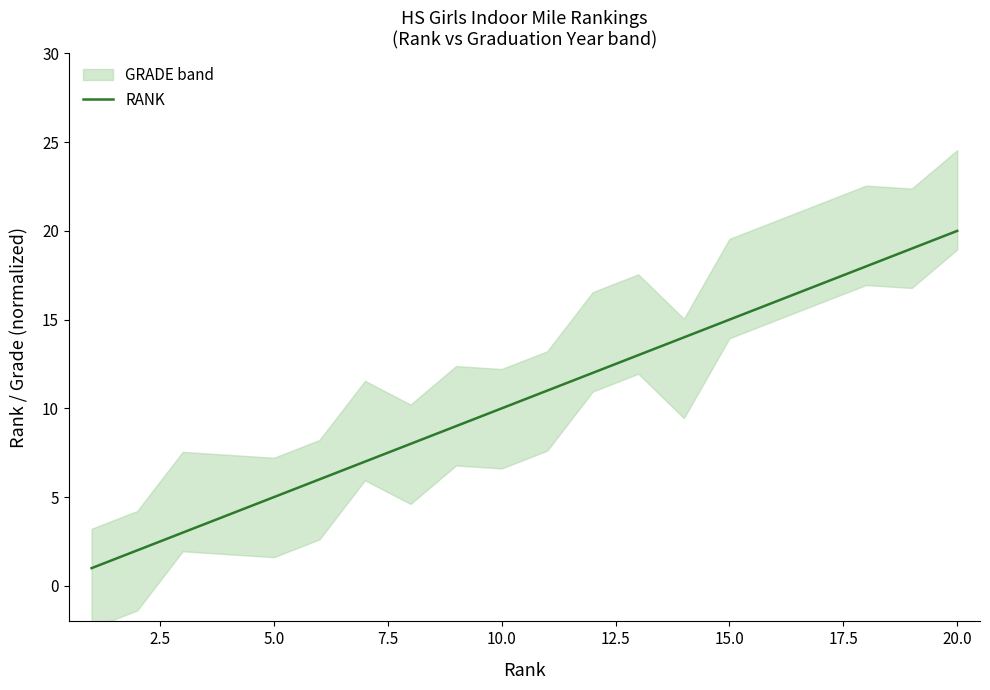

What is the highest value of the RANK series?

20